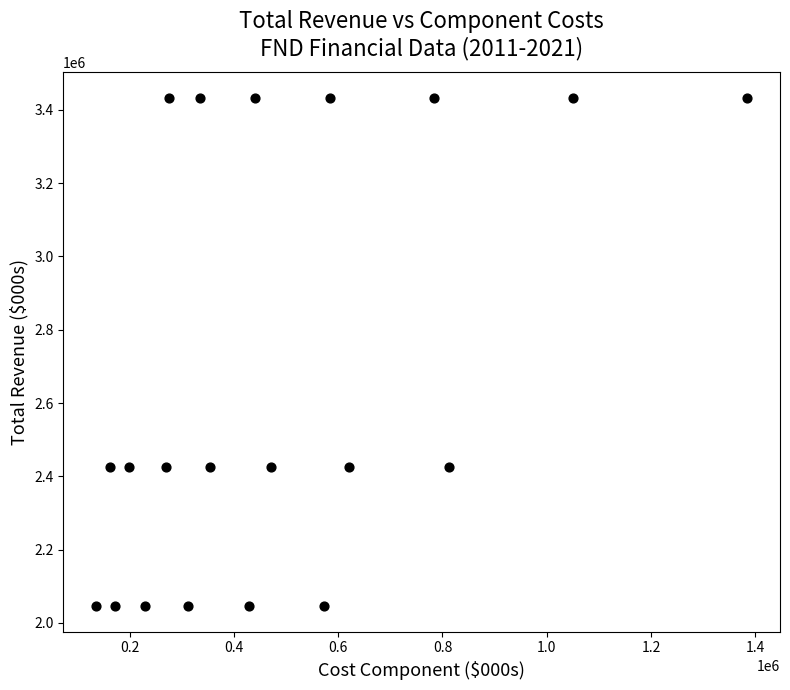

What is the range of Y values (max minus min)?

1388000